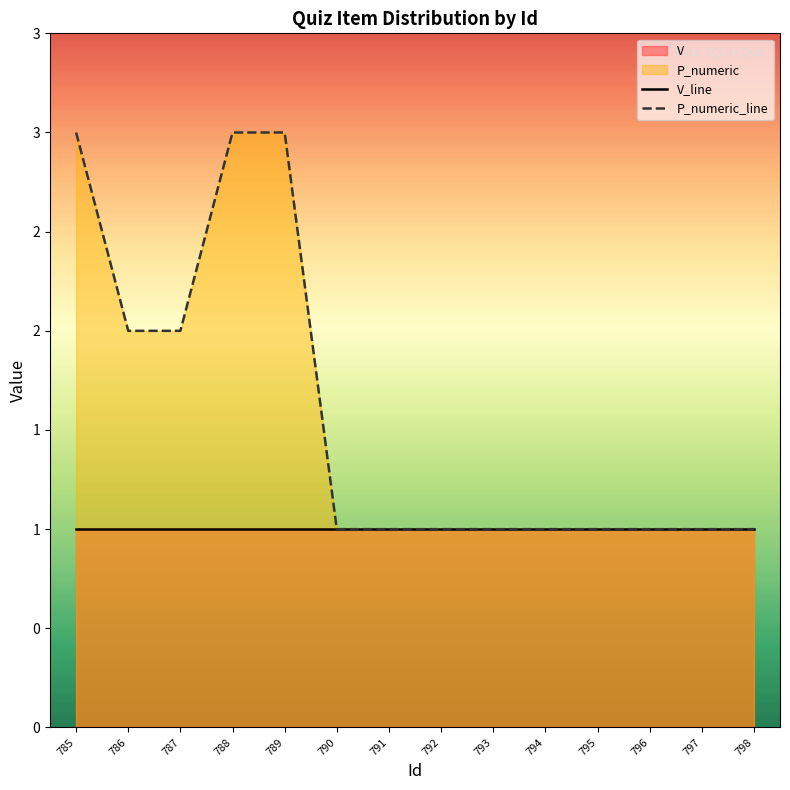

Count the P_numeric_line values in the range 1 to 2.

11